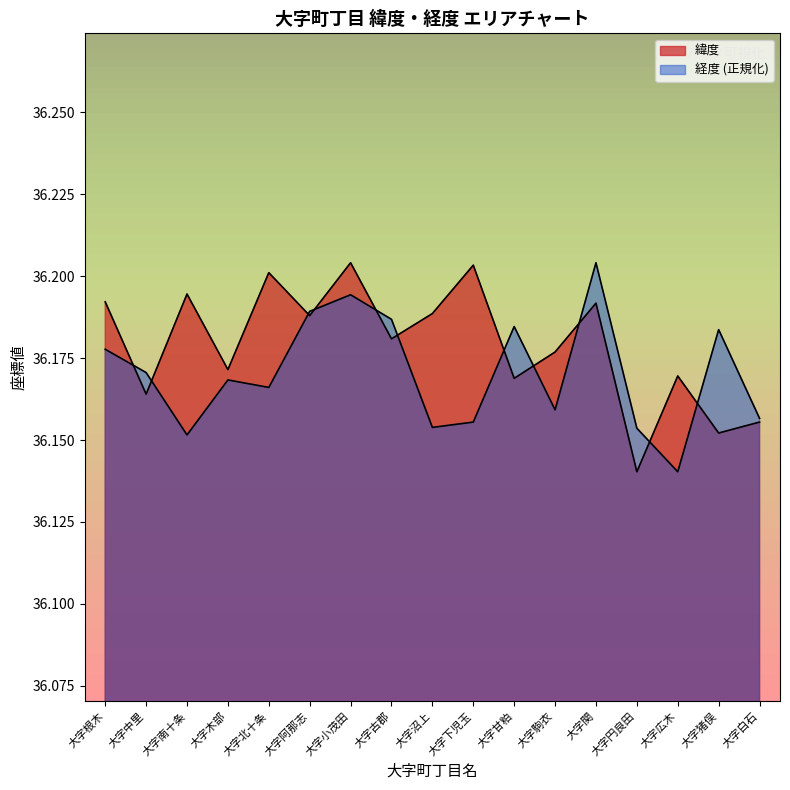

What is the difference between the maximum and minimum values in the 経度 series?

0.1